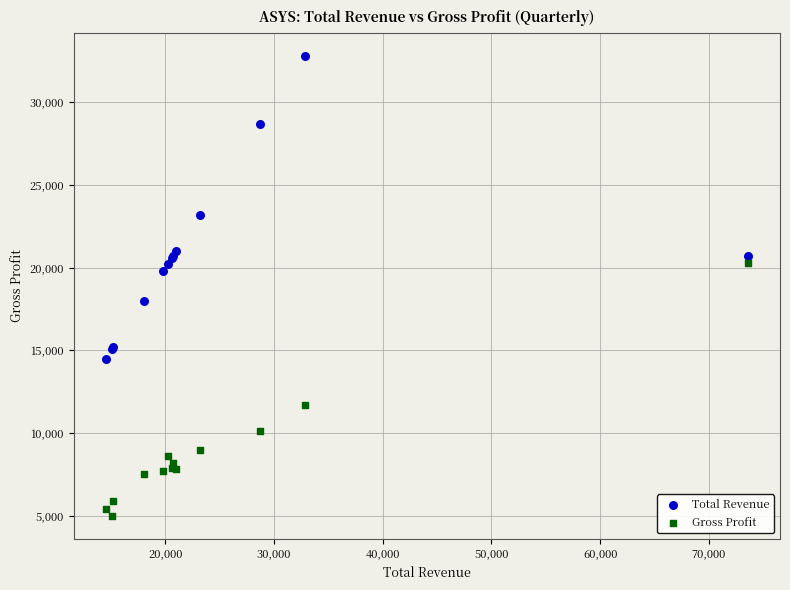

Which series has the widest spread of Y values?

Total Revenue